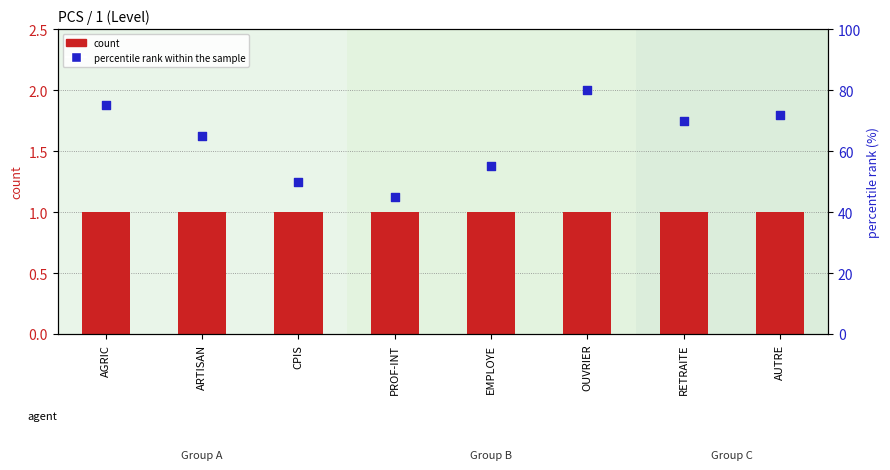

Which series reaches the maximum Y coordinate?

percentile rank within the sample